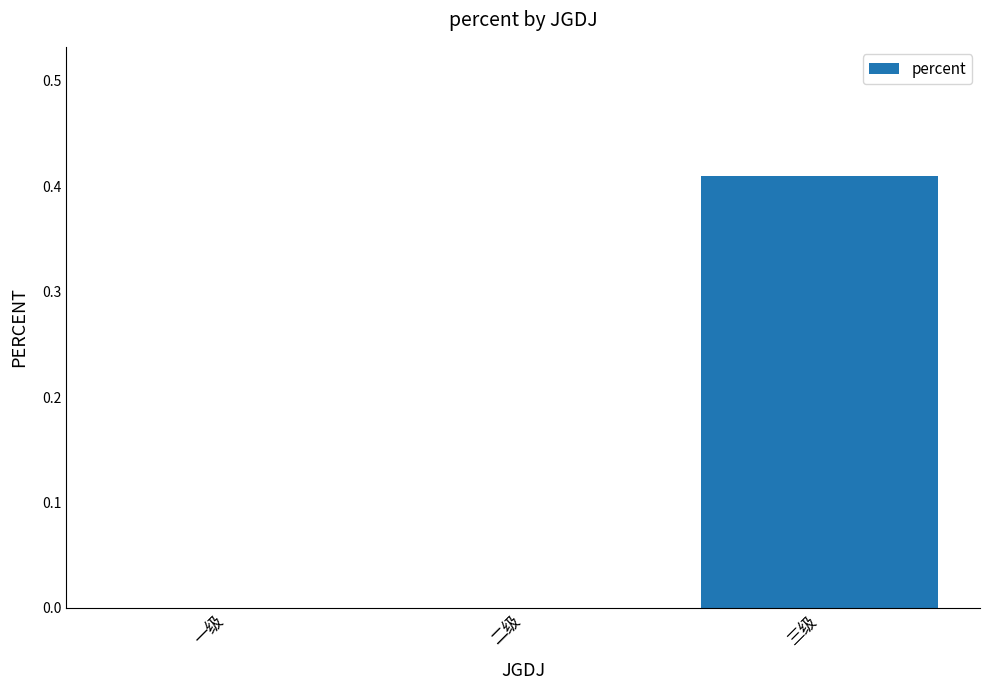

What is the change in value from 一级 to 三级?

+0.4